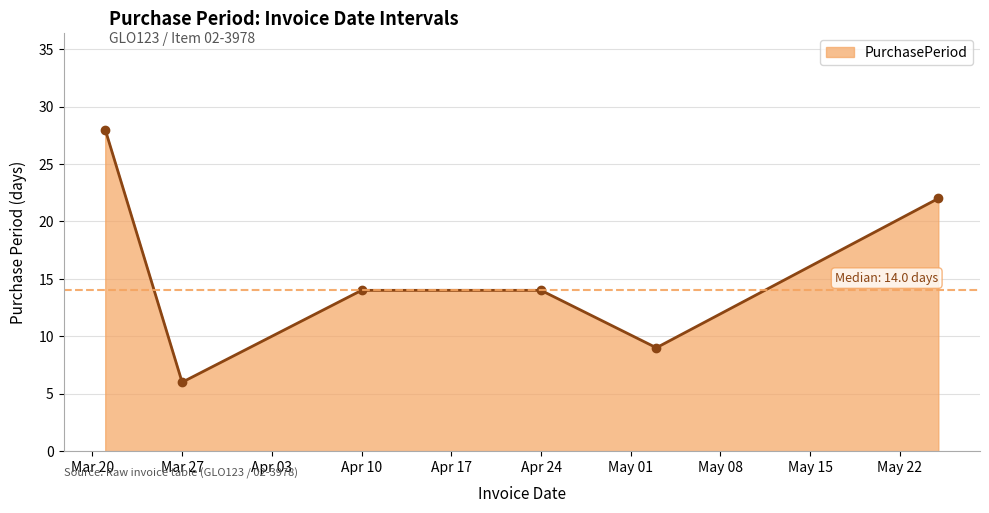

How many lines are shown in the chart?

1